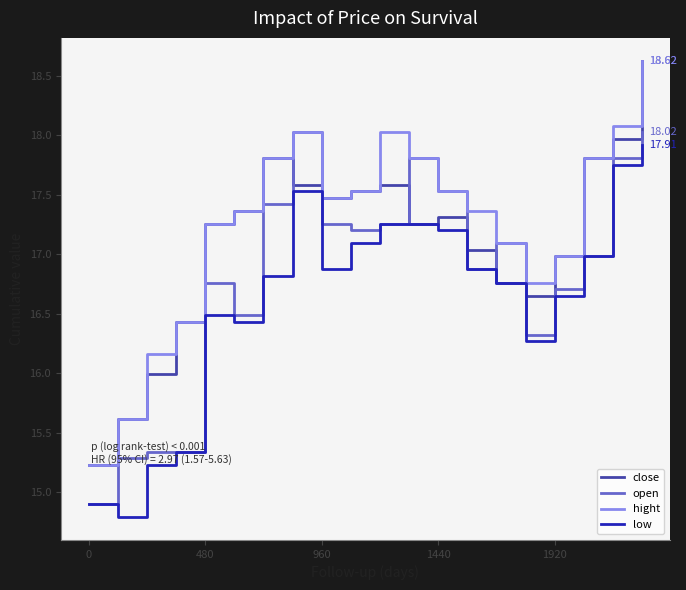

Which series ends up on top after the final intersection of close and open?

close